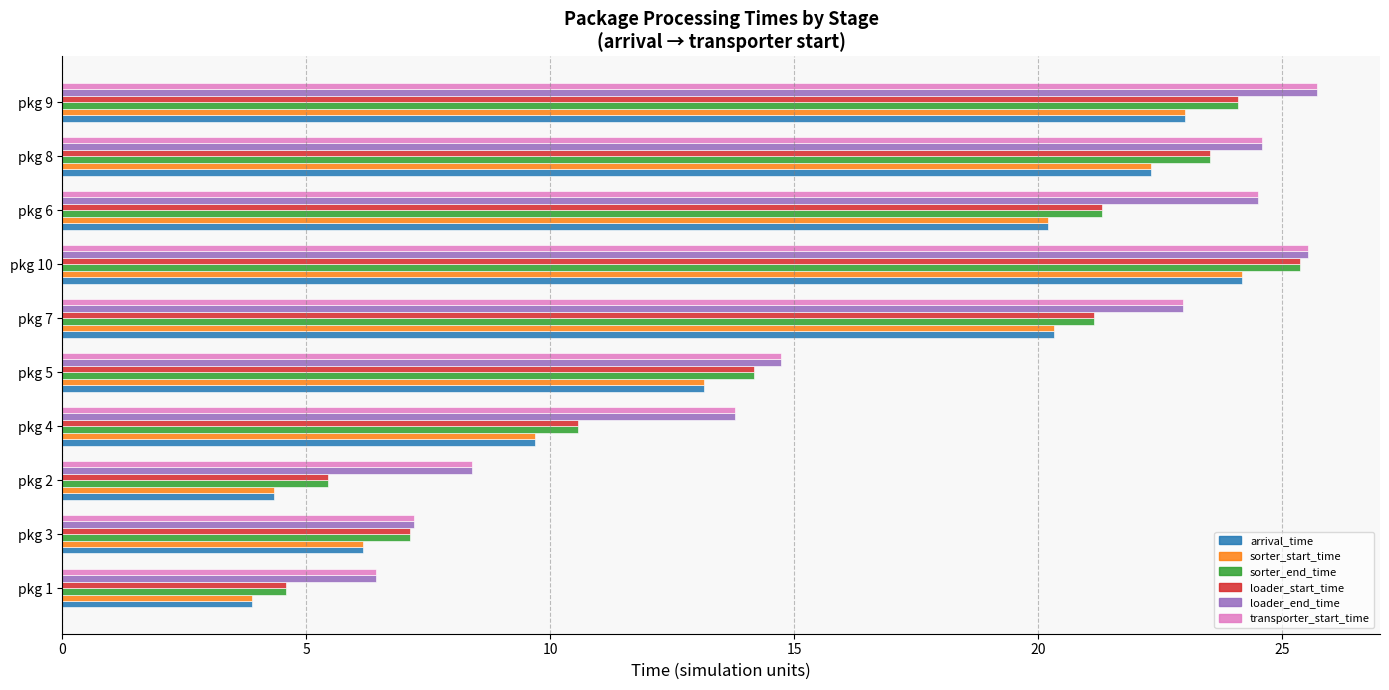

What is the sum of the sorter_end_time values at pkg 8 and pkg 9?

47.6